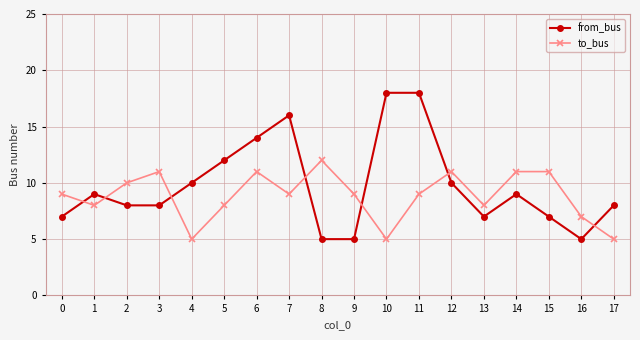

What are all the series names shown in the legend?

from_bus, to_bus